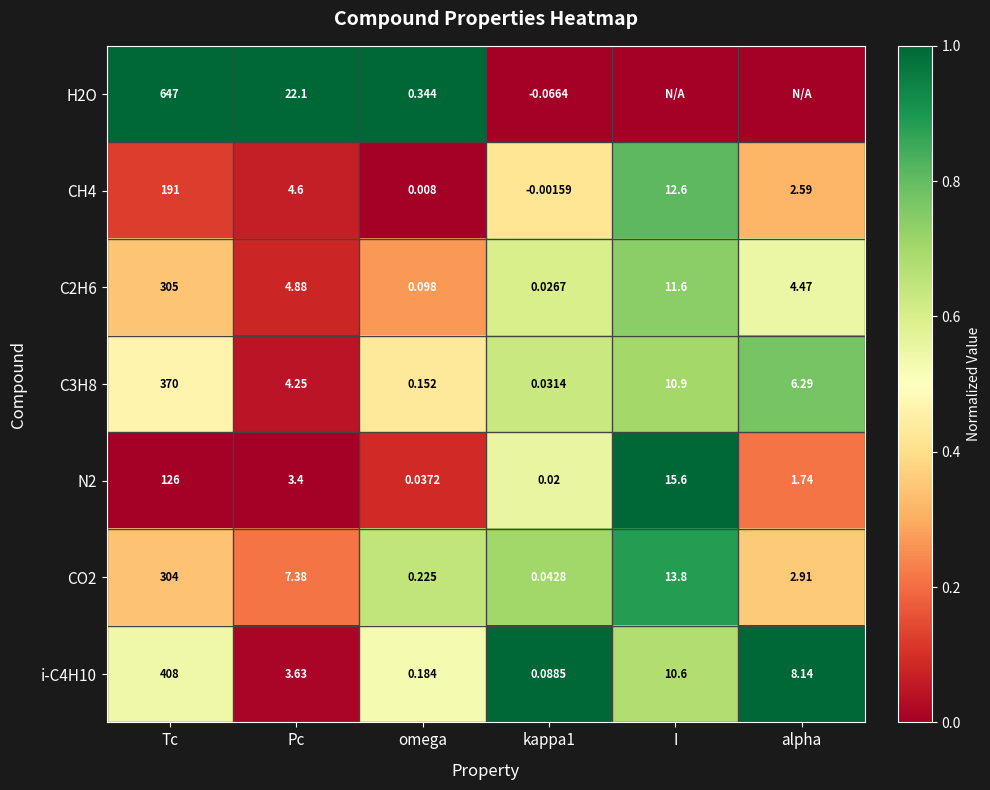

At which label is C3H8 closest to 185?

I